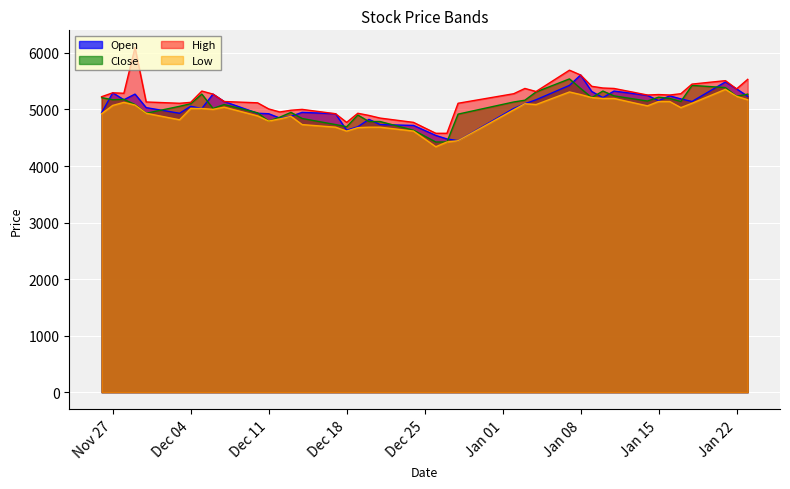

Which has a higher value, 2018-11-26 or 2019-01-14?

2019-01-14